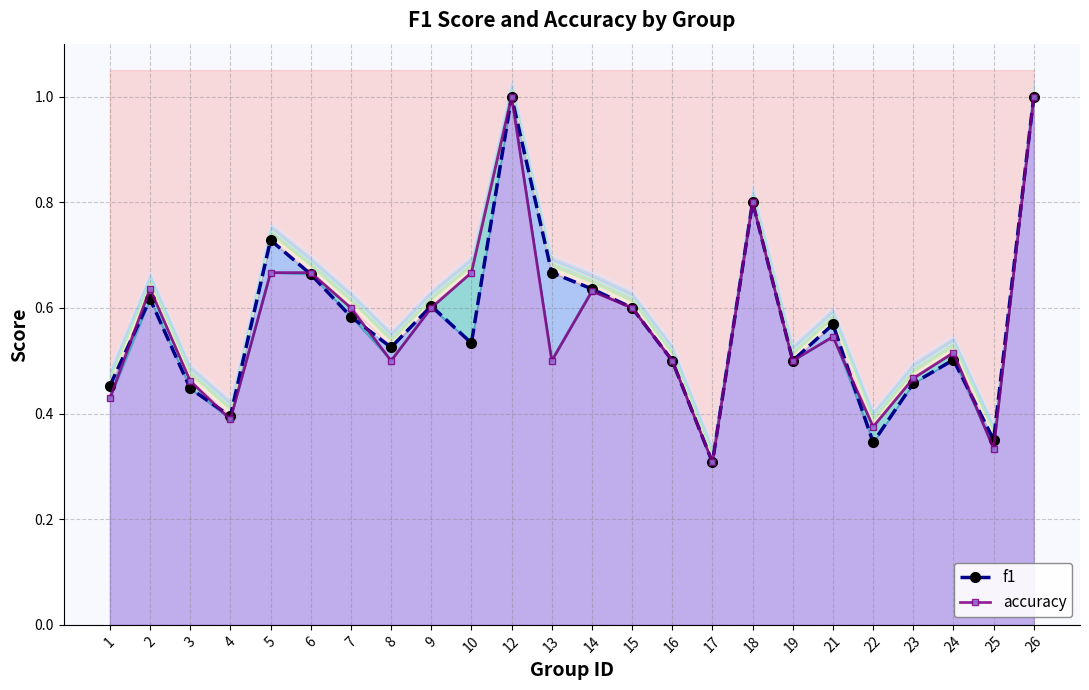

Count the accuracy values in the range 0 to 1.

24